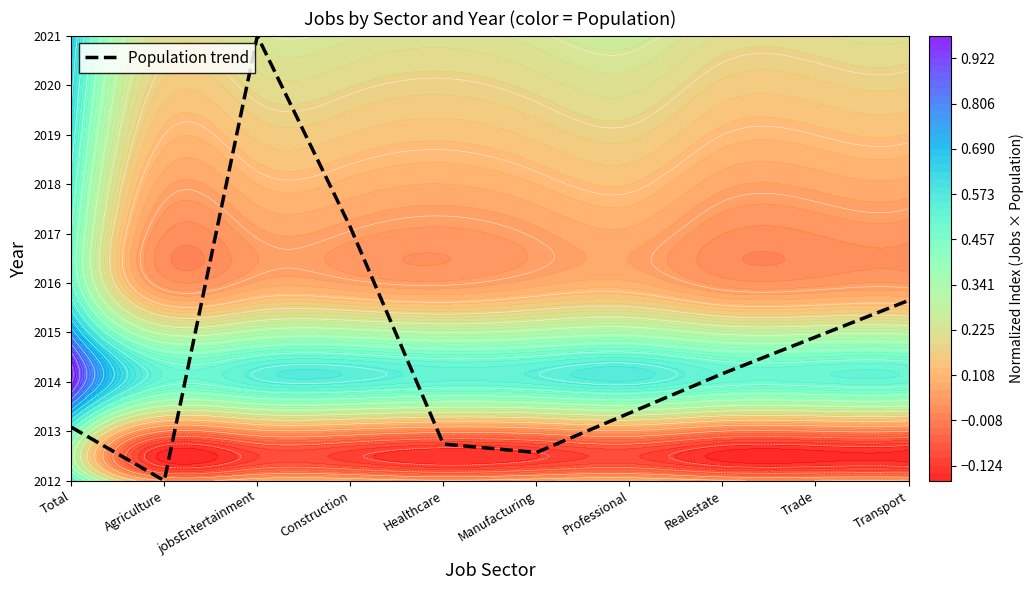

What is the average value?

2.7